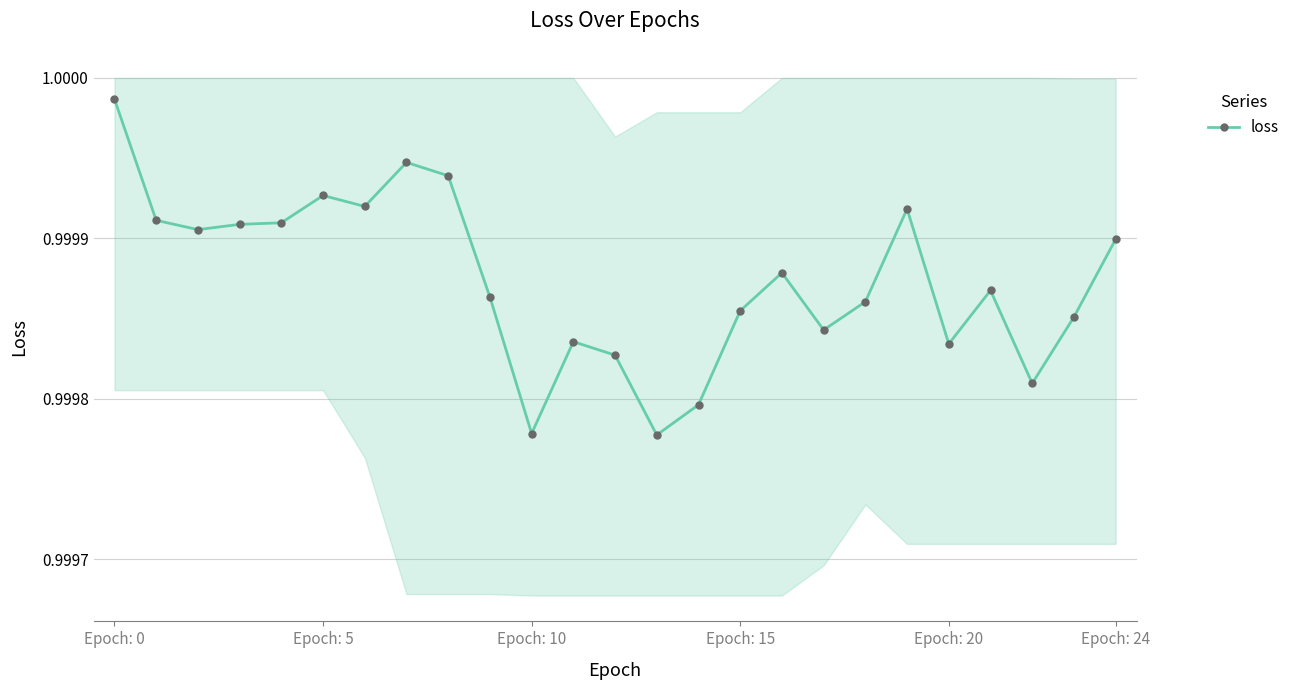

The value at 16 is 1.0. True or false?

True